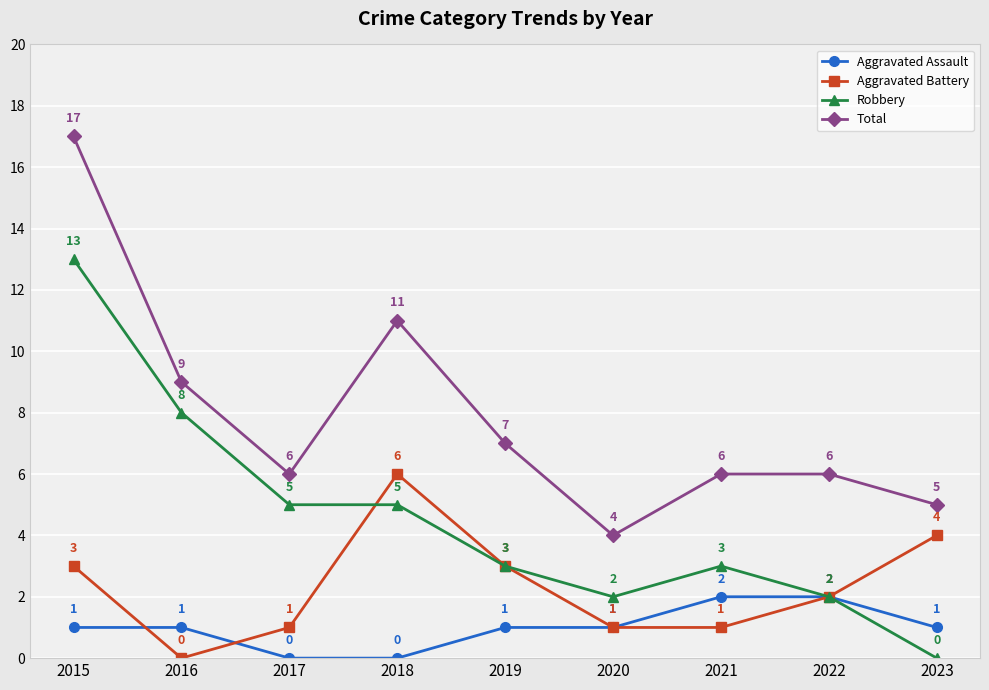

What are all the series names shown in the legend?

Aggravated Assault, Aggravated Battery, Robbery, Total